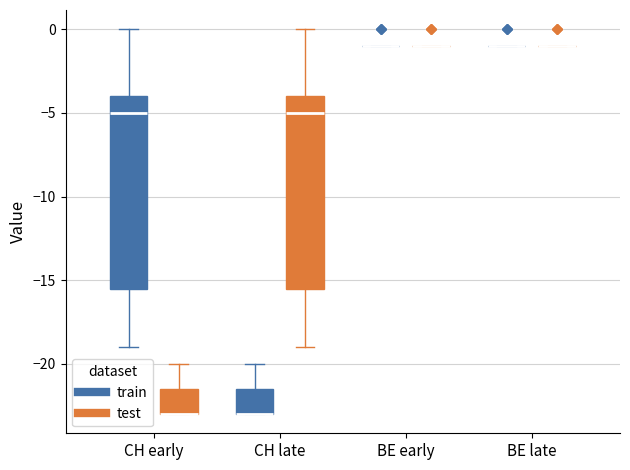

Reading left to right, transcribe this box plot: for each box, give where its median line is, the range the box spans, and where its two whiskers end, as read against the y-axis. The values are not printed on the chart, so give them approximately, as read against the axis.

CH early (train): median -5.0, box -15.5 to -4.0, whiskers -19.0 to 0.0
CH early (test): median -23.0 (drawn on the box's lower edge), box -23.0 to -21.5, whiskers -23.0 to -20.0
CH late (train): median -23.0 (drawn on the box's lower edge), box -23.0 to -21.5, whiskers -23.0 to -20.0
CH late (test): median -5.0, box -15.5 to -4.0, whiskers -19.0 to 0.0
BE early (train): box collapsed to a line at -1.0, whiskers -1.0 to -1.0
BE early (test): box collapsed to a line at -1.0, whiskers -1.0 to -1.0
BE late (train): box collapsed to a line at -1.0, whiskers -1.0 to -1.0
BE late (test): box collapsed to a line at -1.0, whiskers -1.0 to -1.0